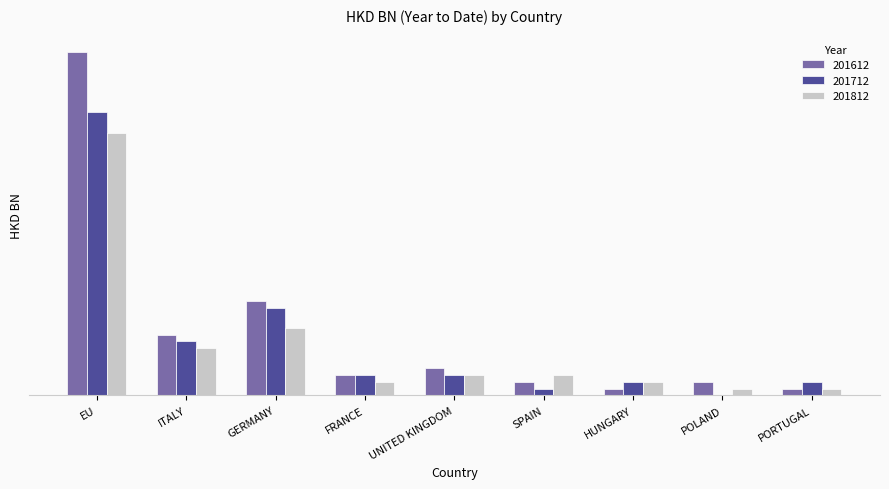

Are the bars grouped side by side (vs. stacked)?

Yes